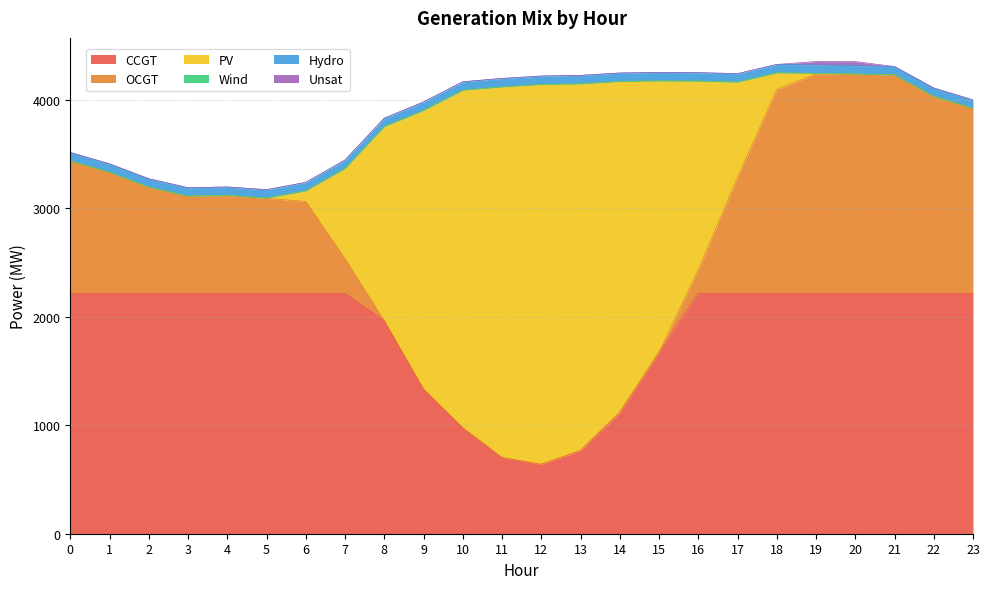

The Unsat series shows 37 at 20. True or false?

True